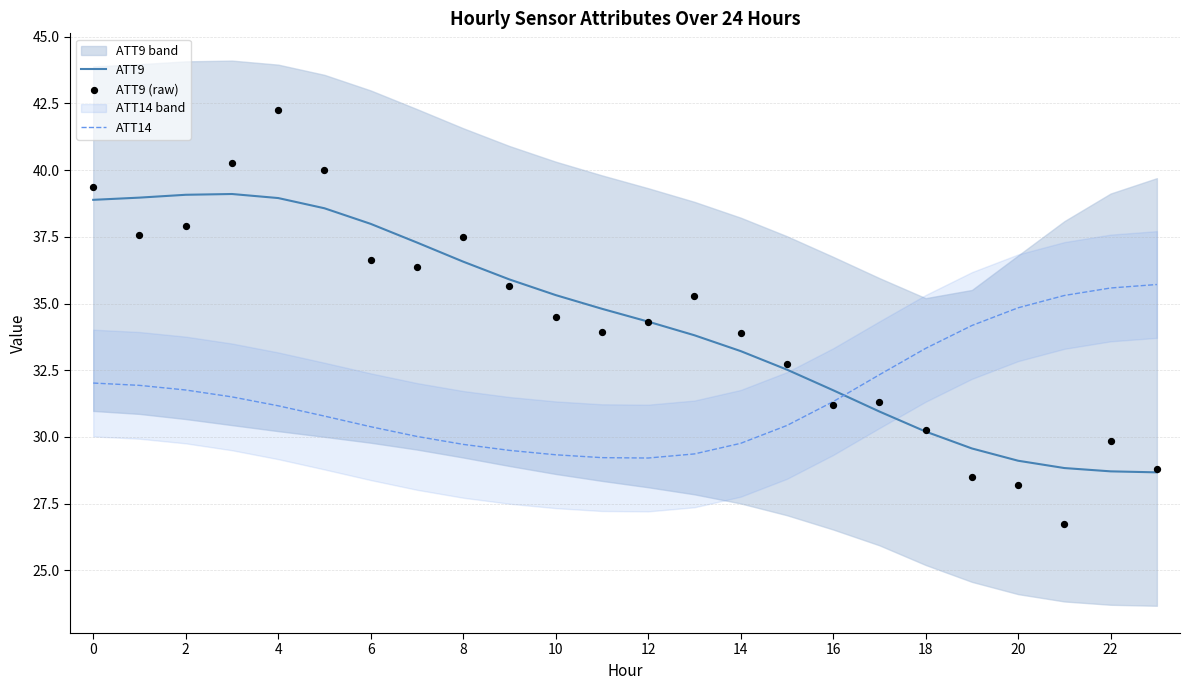

True or false: ATT14 and ATT9 cross at least once.

True